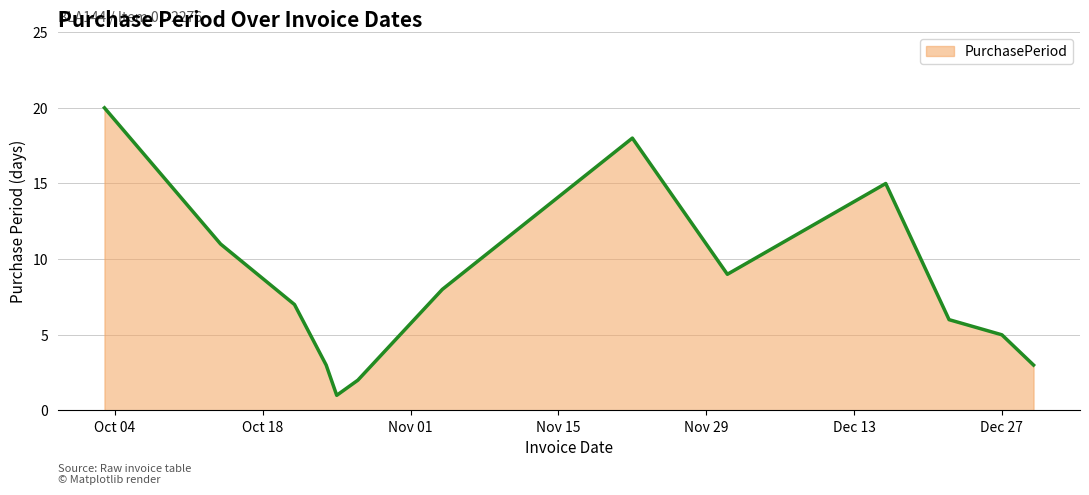

Reading left to right, what are all the values shown in this chart?

20	11	7	3	1	2	8	18	9	15	6	5	3